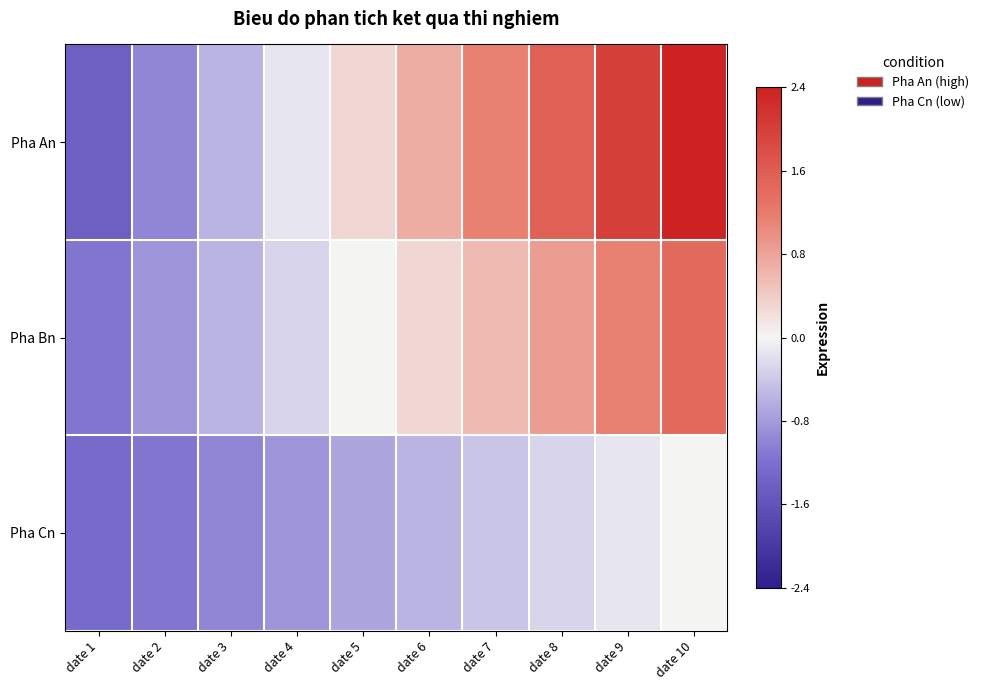

At how many categories does at least one series exceed 1?

4